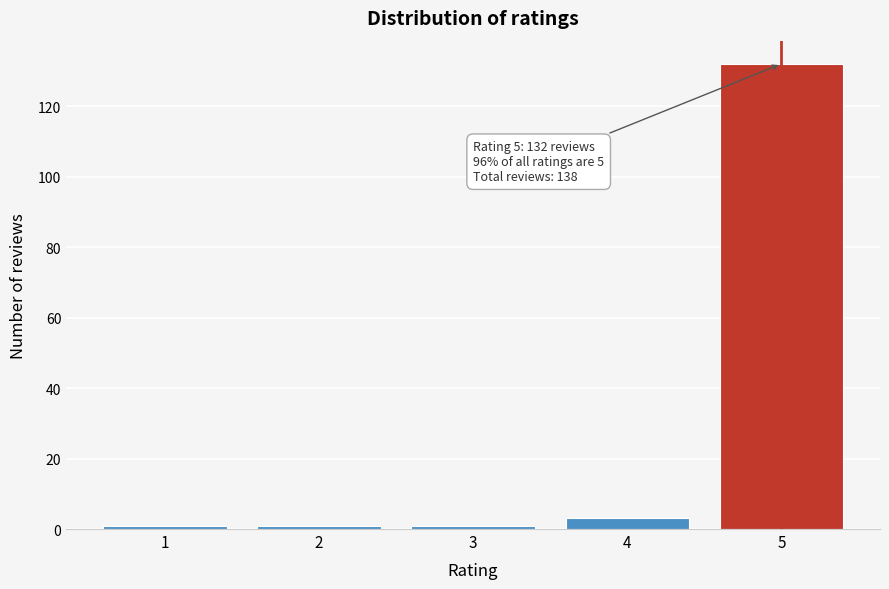

Over which range of the x-axis is the bar tallest?

4.5 to 5.5